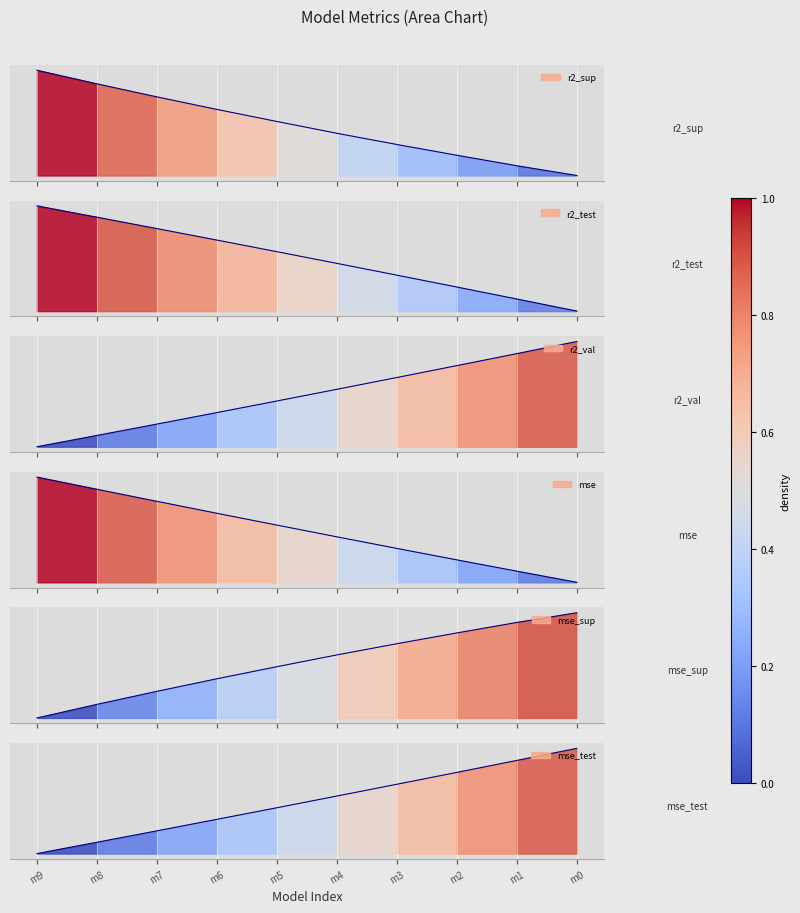

What is the value of the mse point at the 5th from the left?

0.2